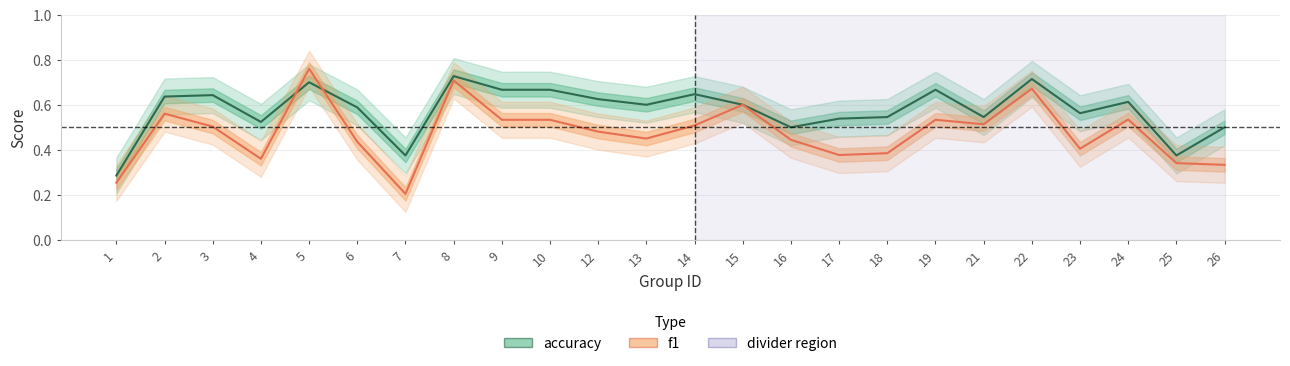

List the labels in order of f1 value, largest first.

5, 8, 22, 15, 2, 24, 9, 10, 19, 21, 14, 3, 12, 13, 16, 6, 23, 18, 17, 4, 25, 26, 1, 7